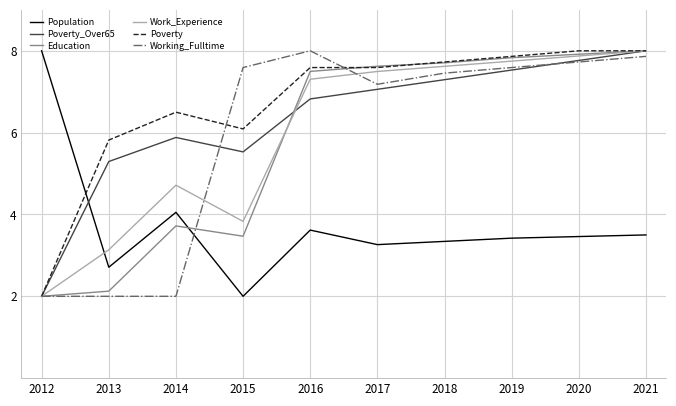

How many lines are shown in the chart?

6